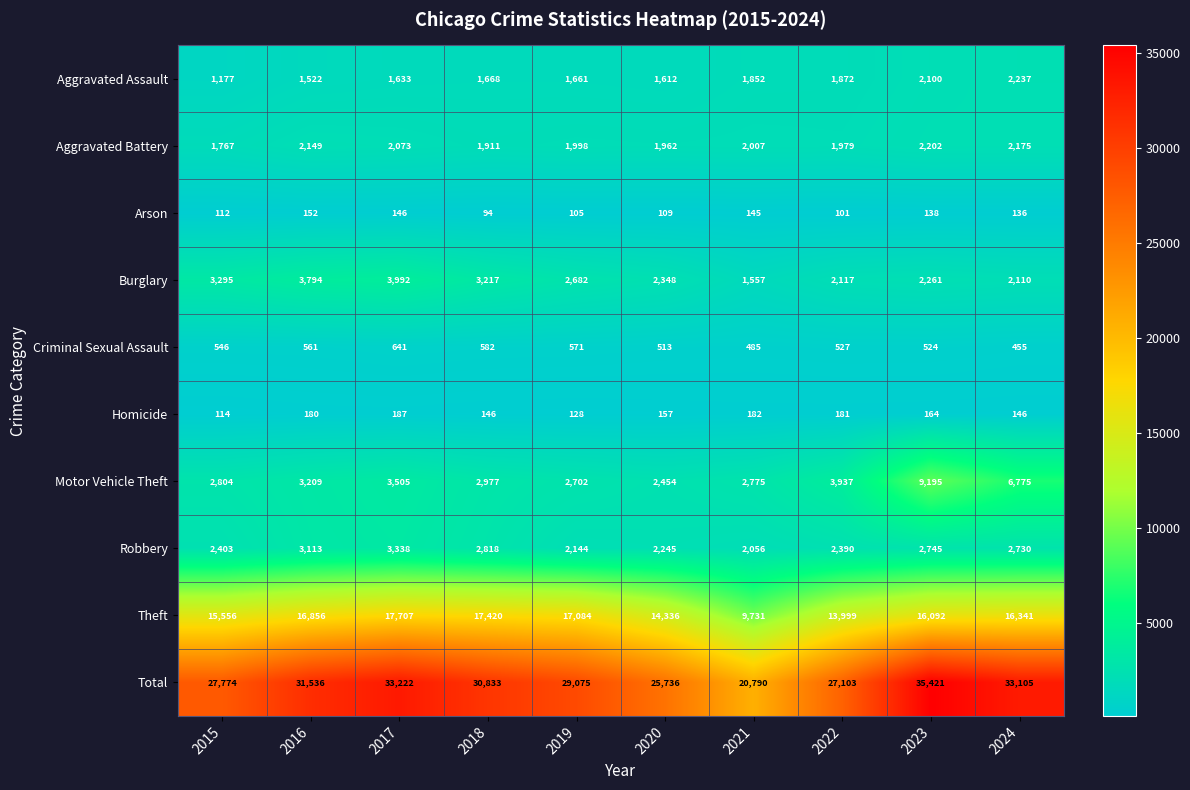

At how many categories does at least one series exceed 10774?

10